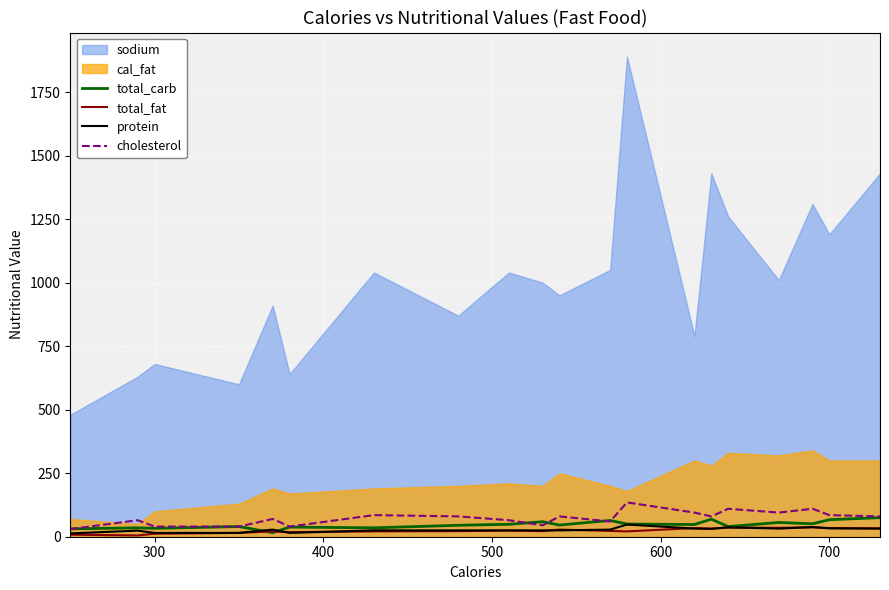

What is the highest value of the protein series?

48